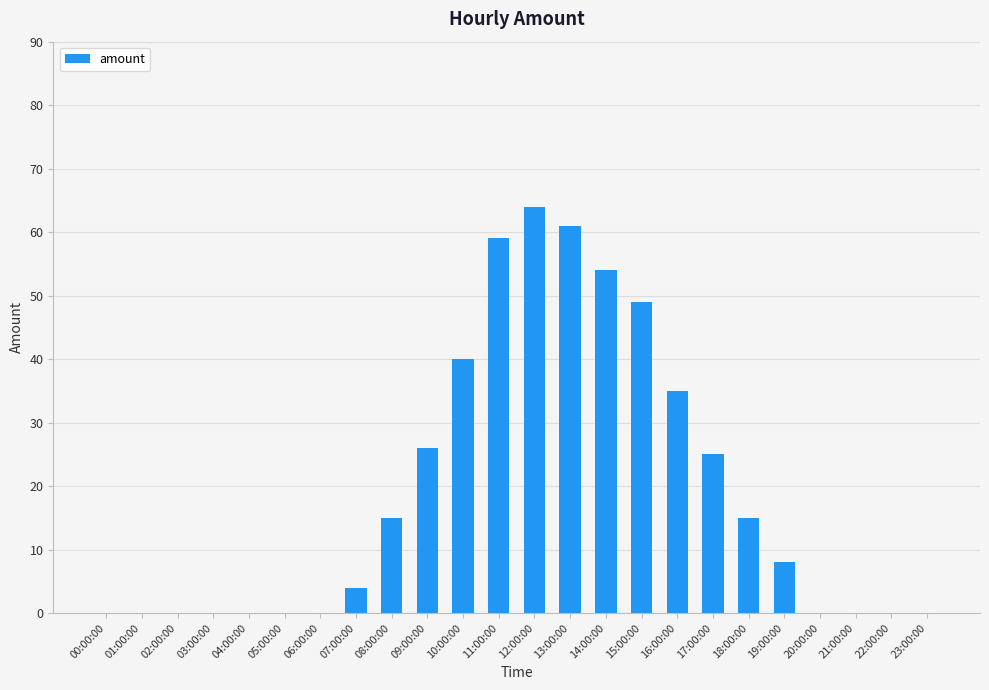

How many data points does each series have?

24